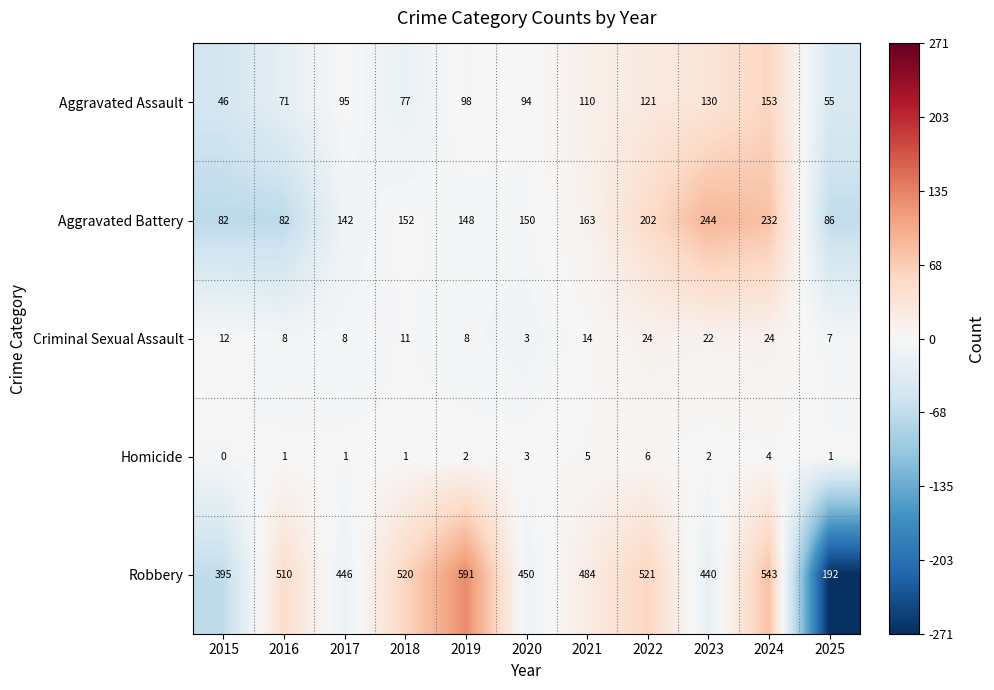

What is the maximum value shown in the chart?

591